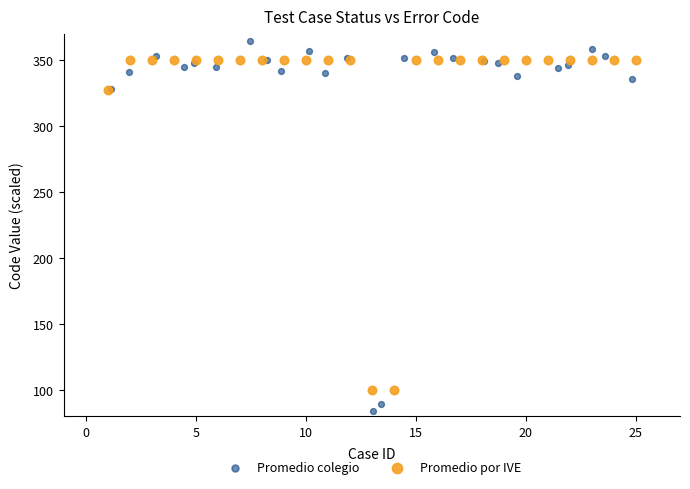

Which series reaches the minimum Y coordinate?

Promedio colegio